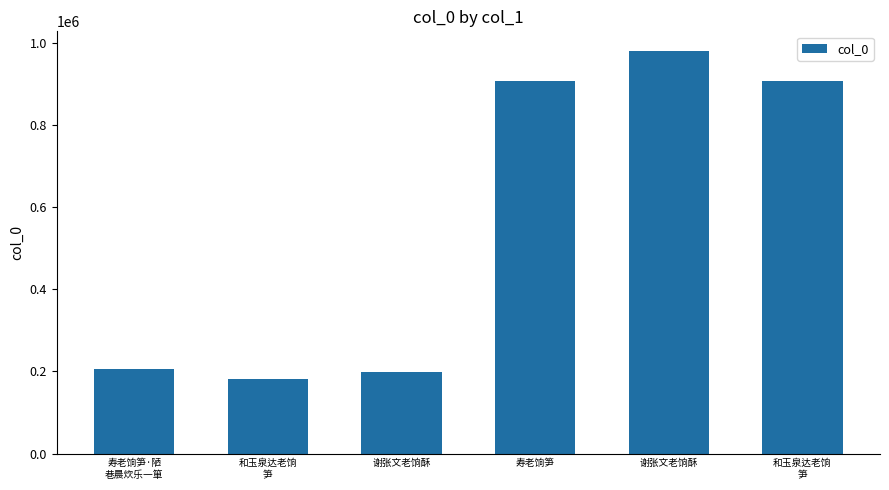

What is the value of the 1st bar from the left?

206058